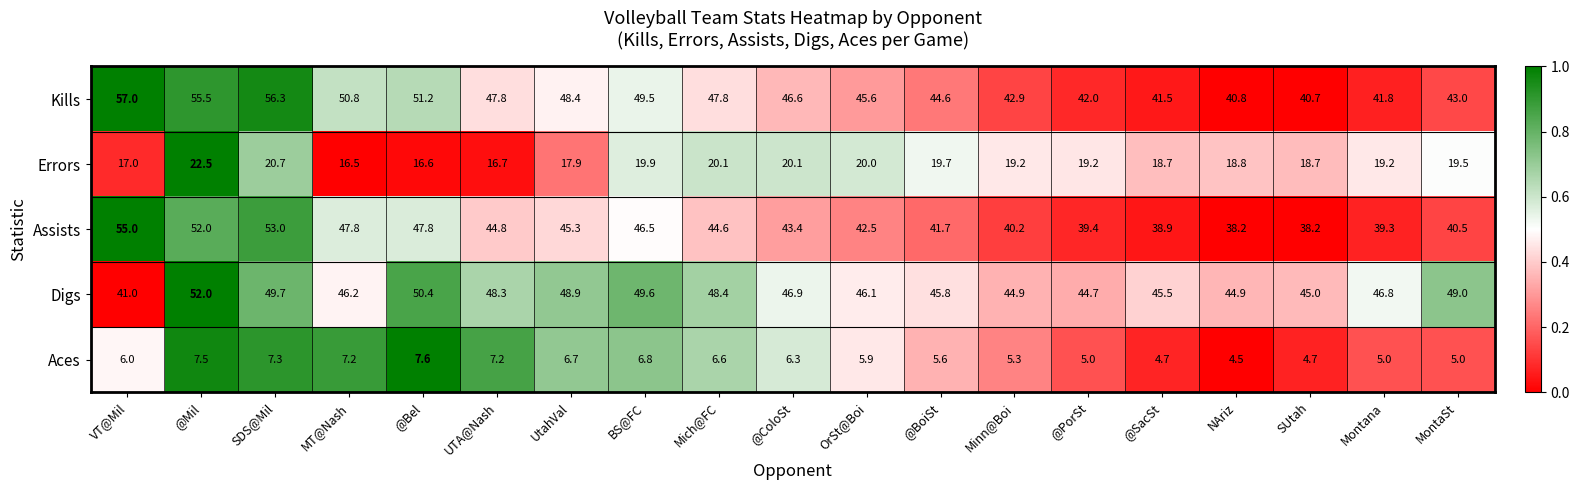

What is the difference between the highest and lowest values at Montana?

41.8